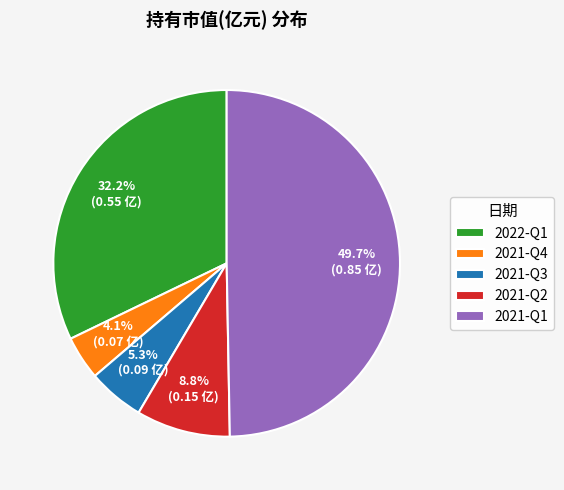

Is it true that 2021-Q2 is 16% of the pie?

False